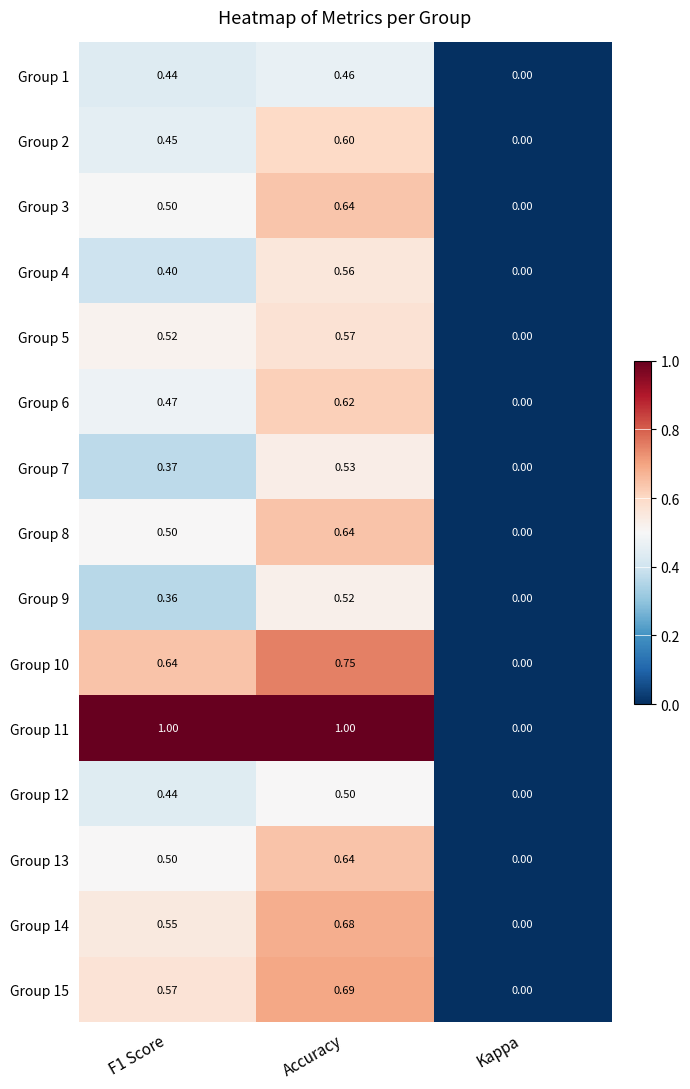

Where is Group 15 nearest to the value 0?

Kappa